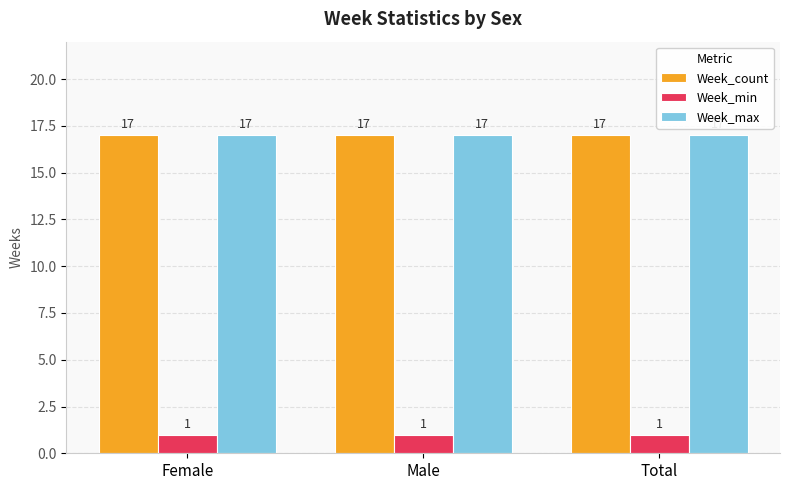

What value does the Week_count series have at Female?

17